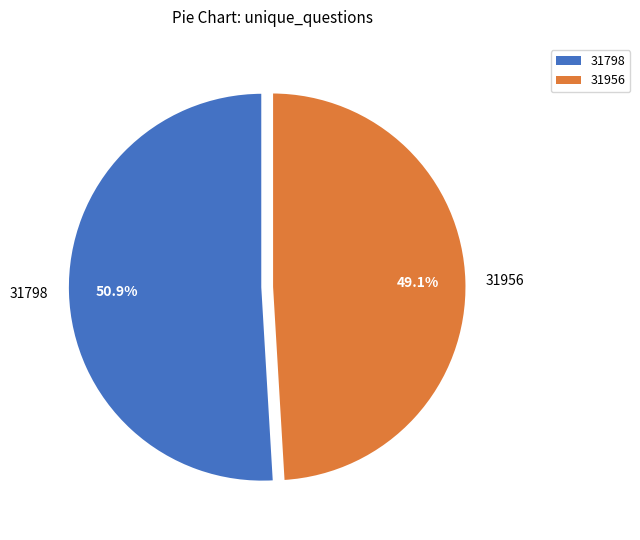

Does 31956 represent more than half of the total?

No